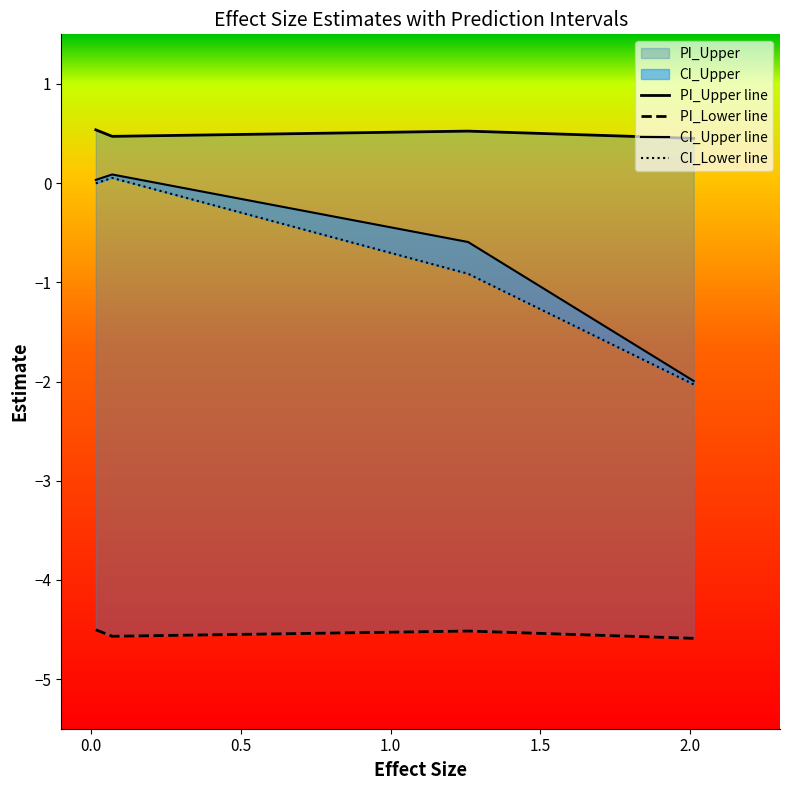

What is the label of the 4th point from the right?

(Intercept)